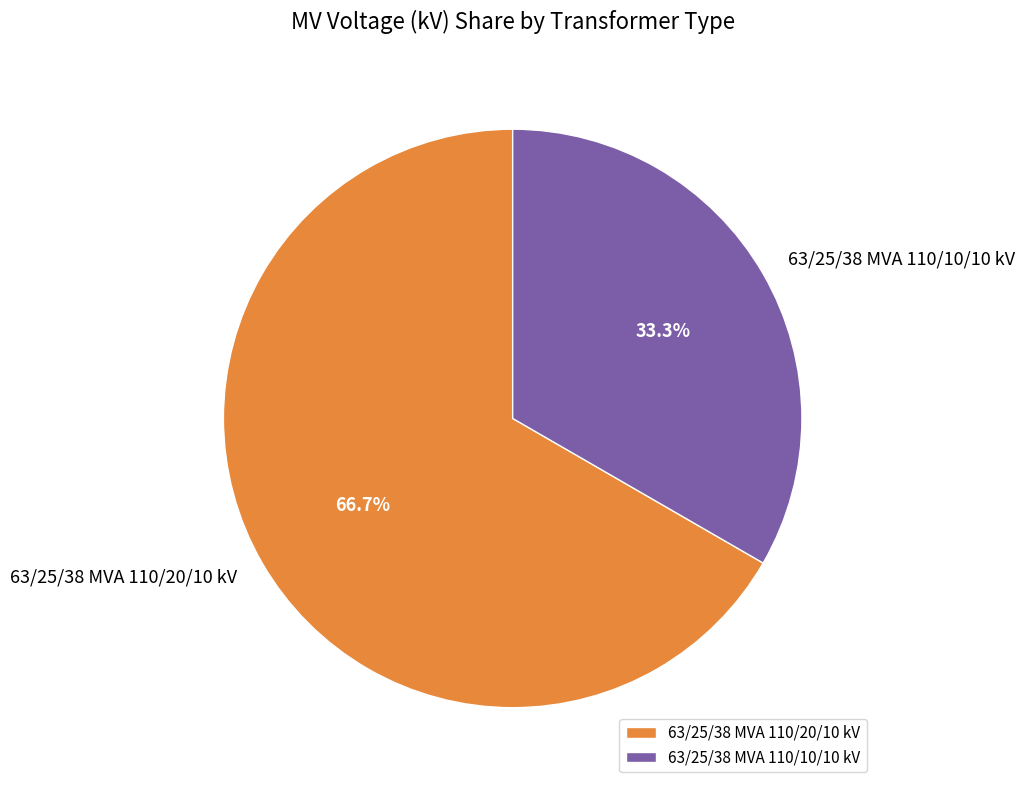

How much of the chart is everything except 63/25/38 MVA 110/20/10 kV?

33.3%